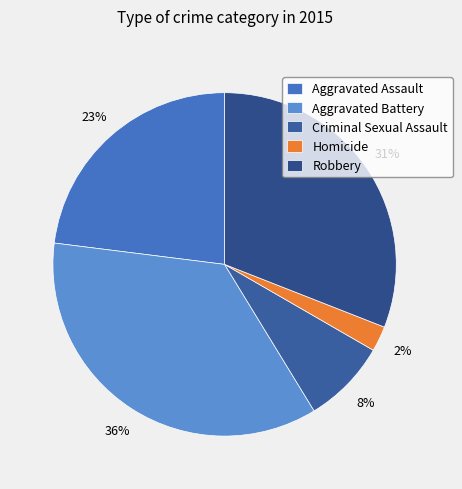

Count the number of slices in the pie.

5